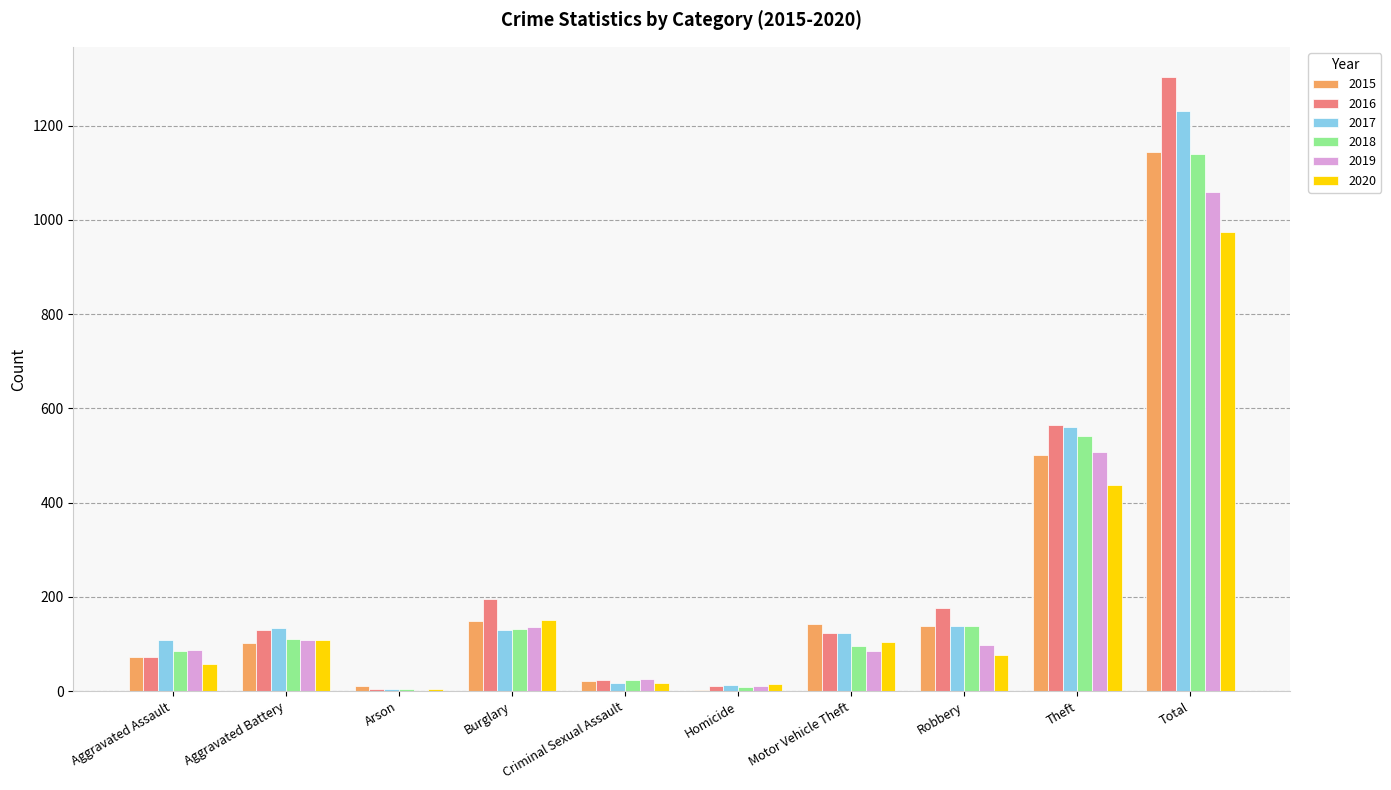

The value of 2018 at Aggravated Assault is 24. True or false?

False